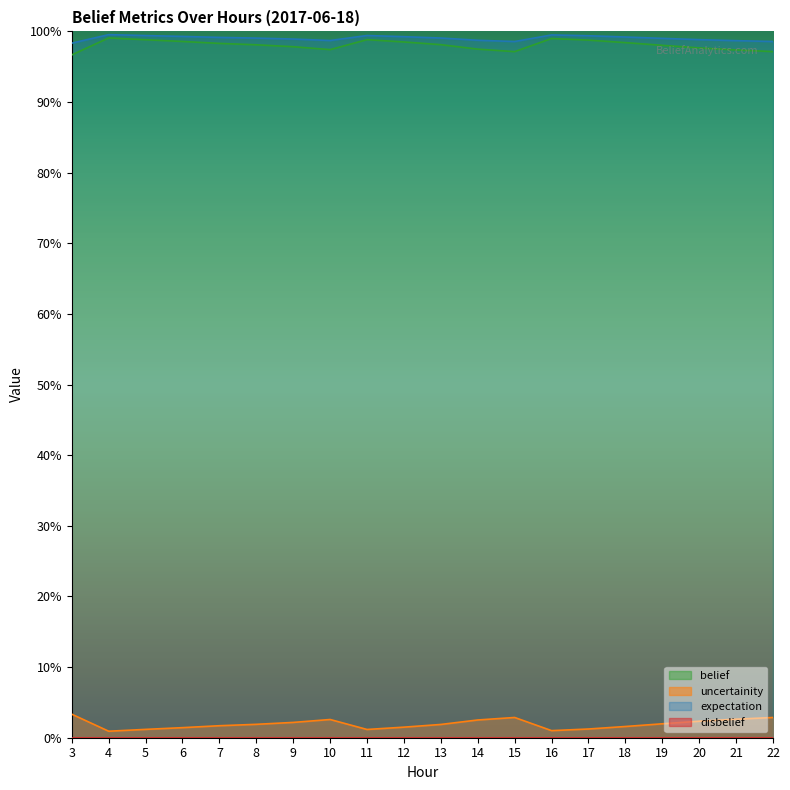

What is the difference between the highest and lowest values at 13?

1.0